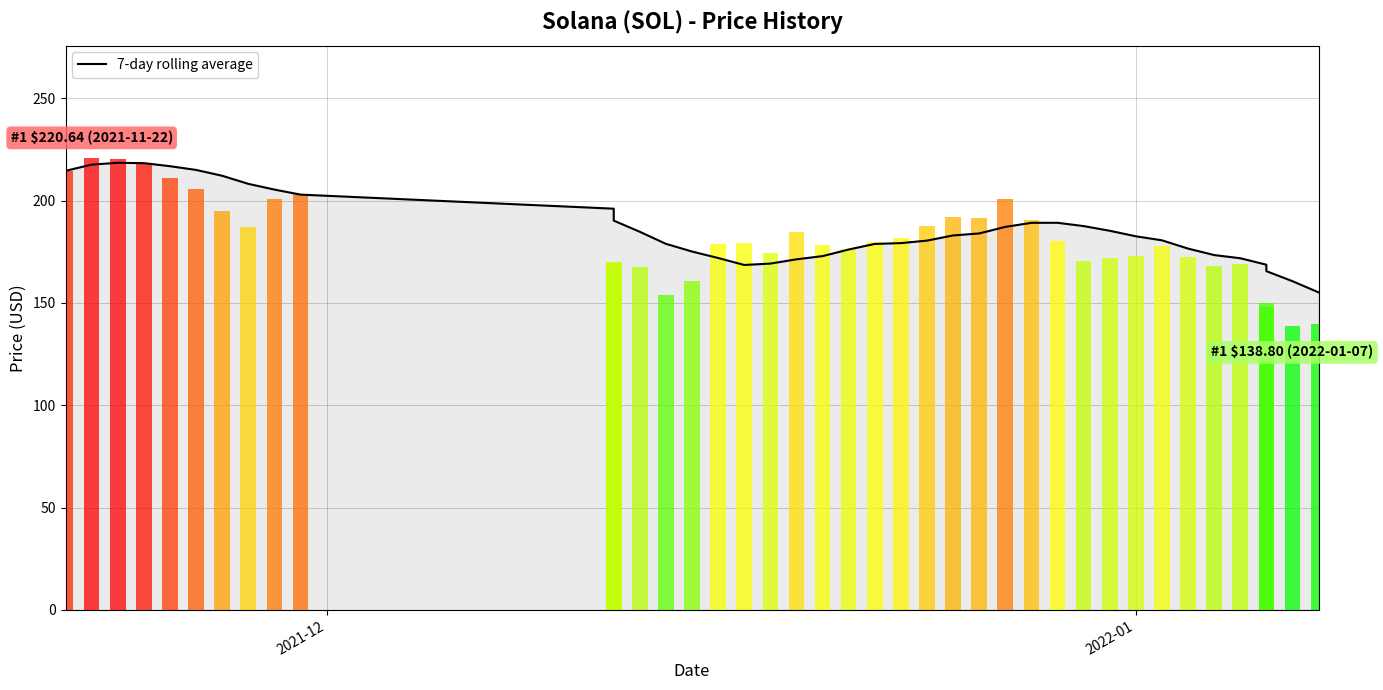

What is the sum of all values?

7464.3